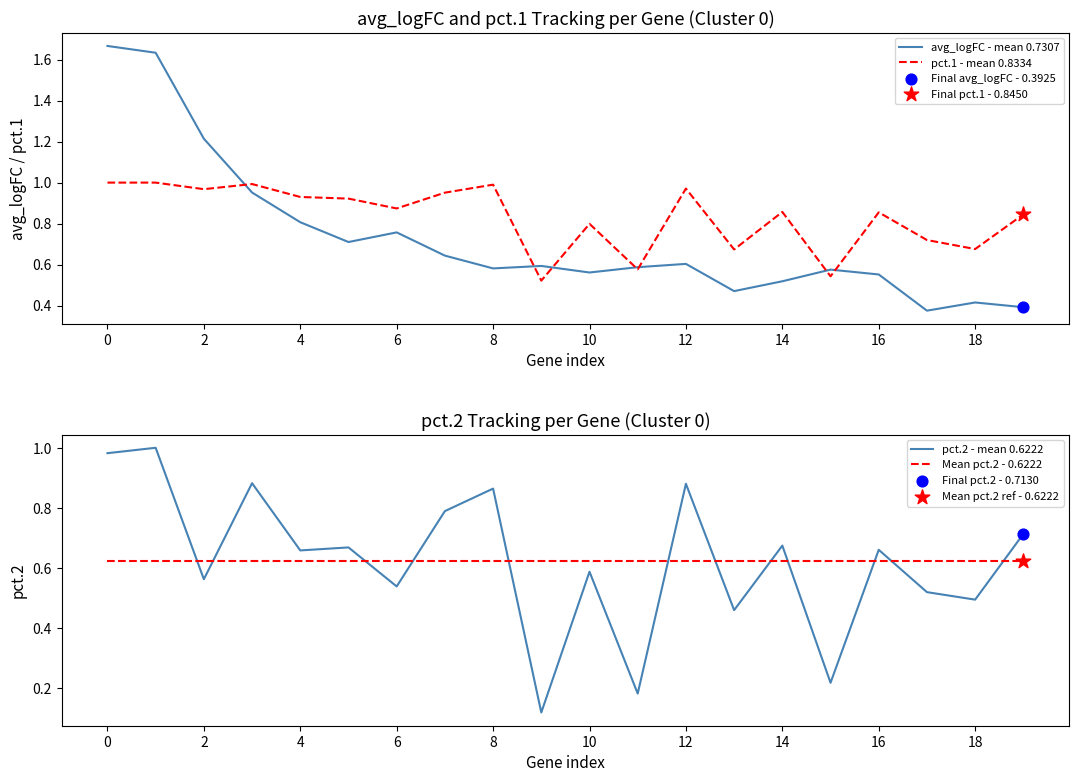

Which series reaches the minimum Y coordinate?

pct.2 - mean 0.6222